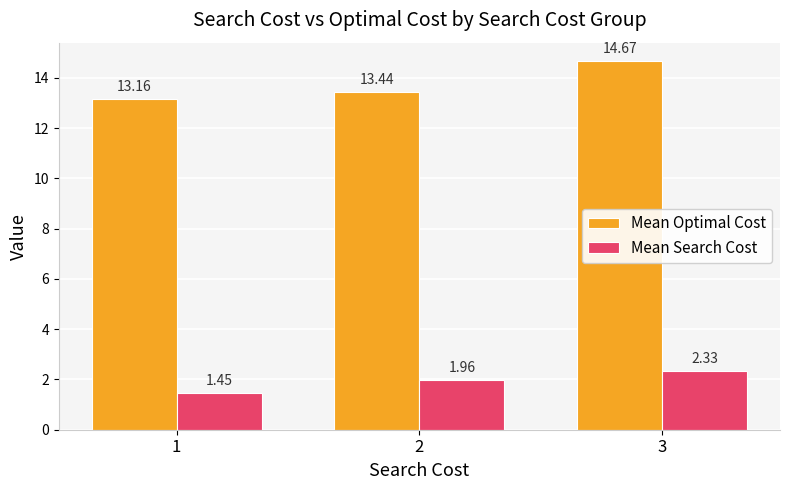

What is the total value across all series at 3?

17.0